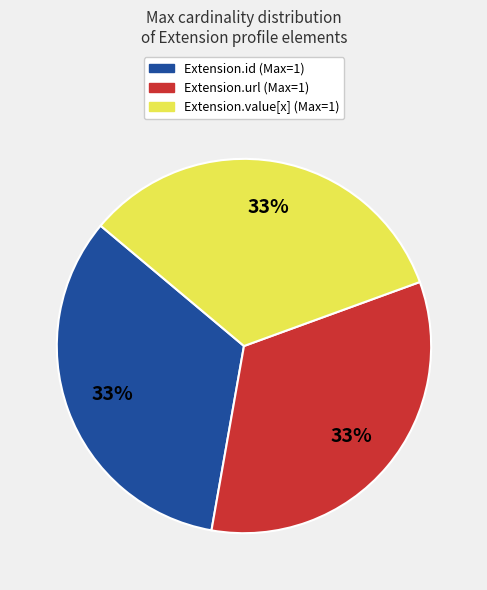

Does any single category account for the majority?

No